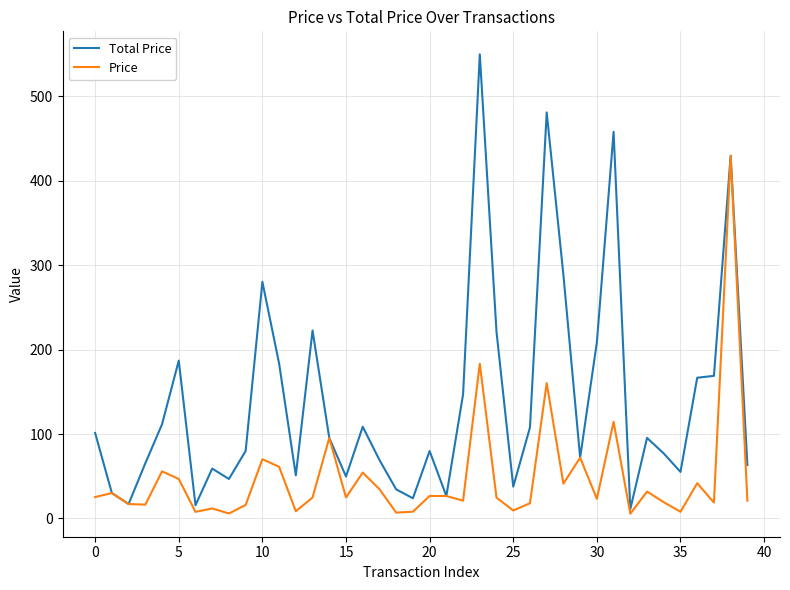

What is the sum of all Price values?

1917.4